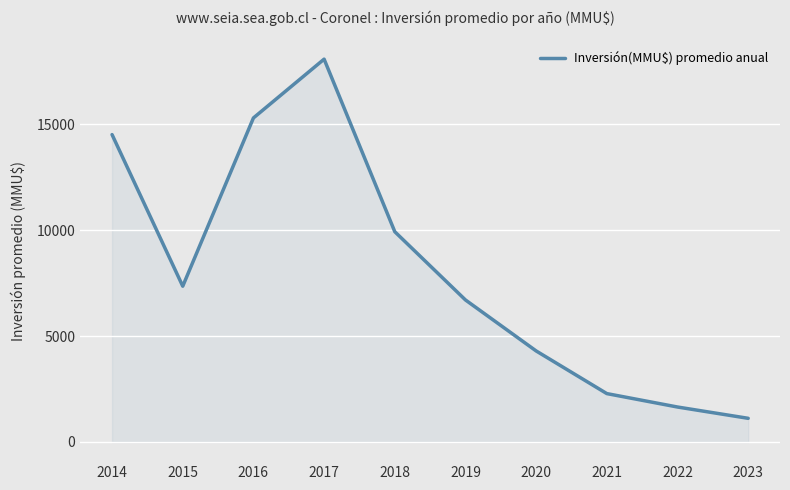

What is the minimum value shown in the chart?

1117